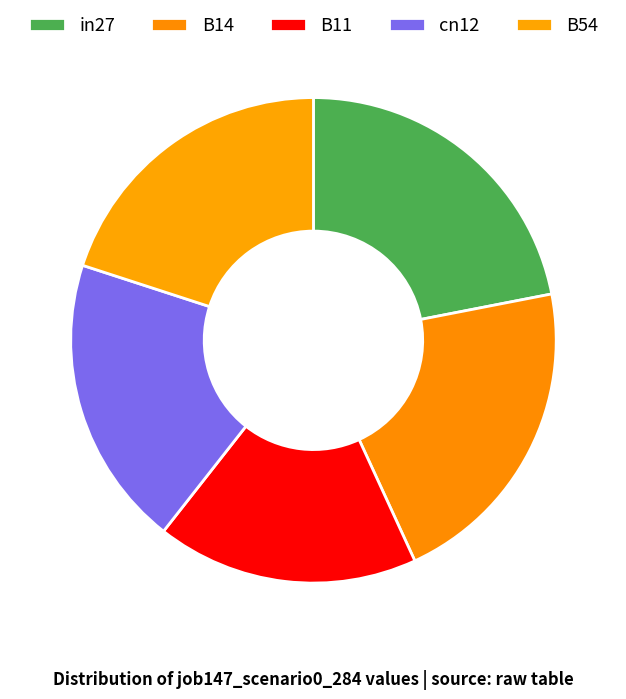

How many slices are in this pie chart?

5